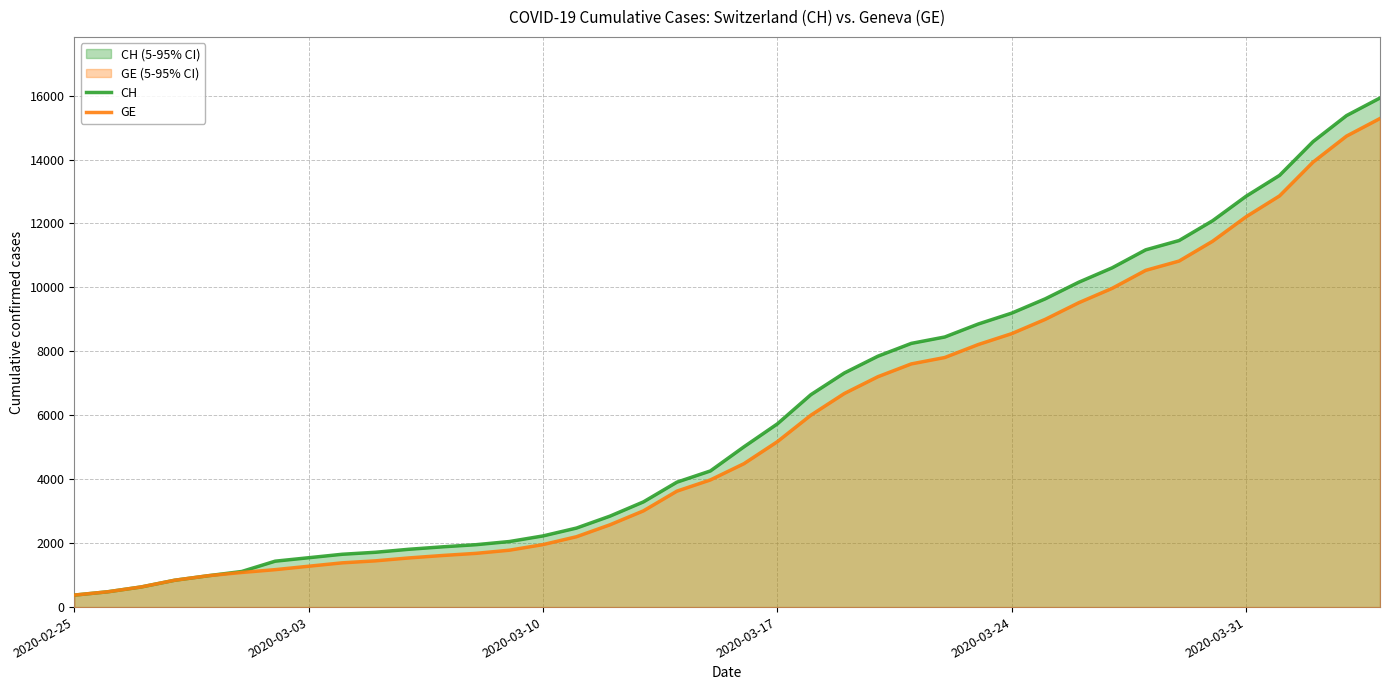

What is the sum of all CH values?

242133